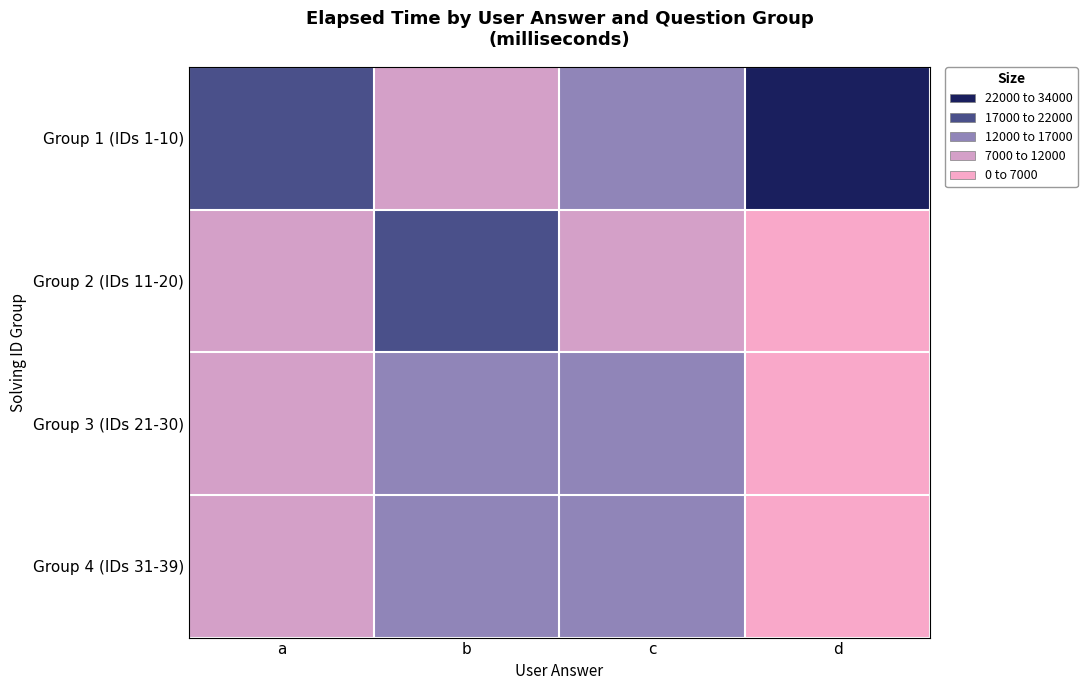

Between b and a, which is larger?

a